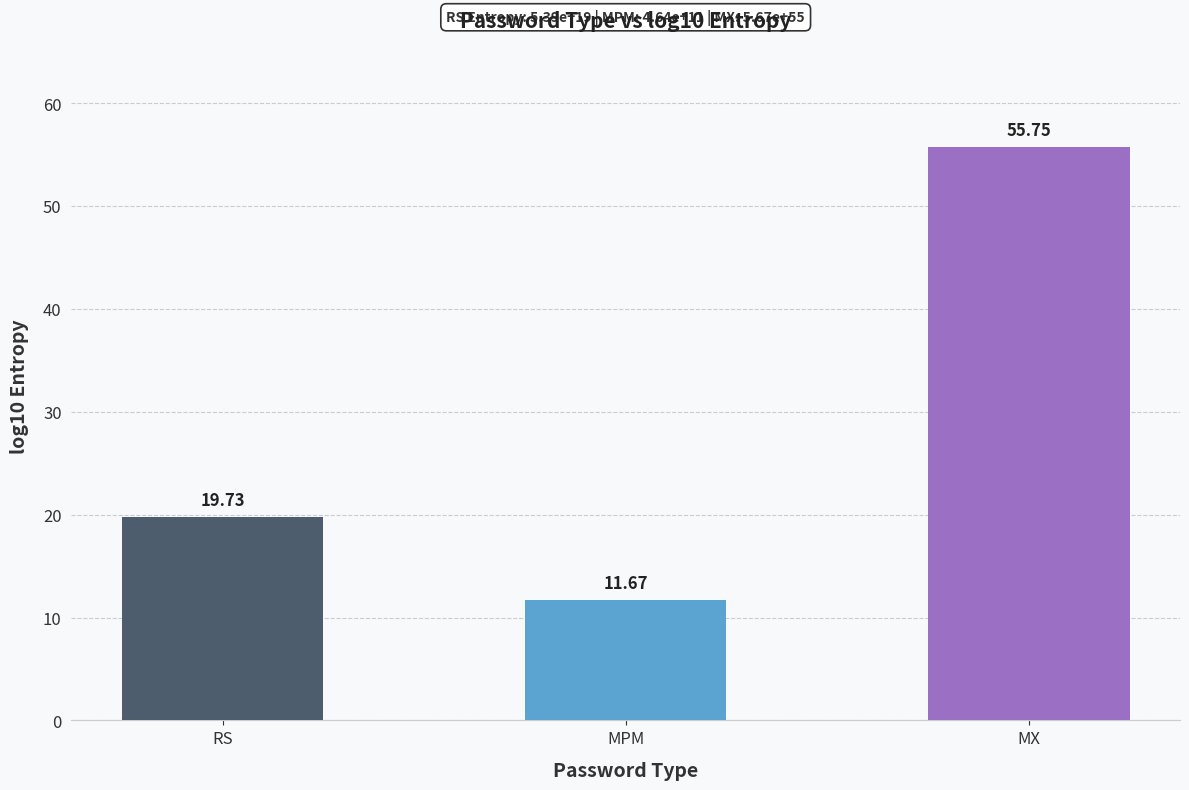

How many bars are there in total?

3